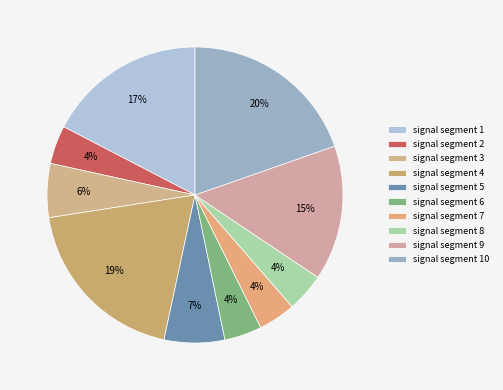

To the nearest percent, what portion does signal segment 8 represent?

4%